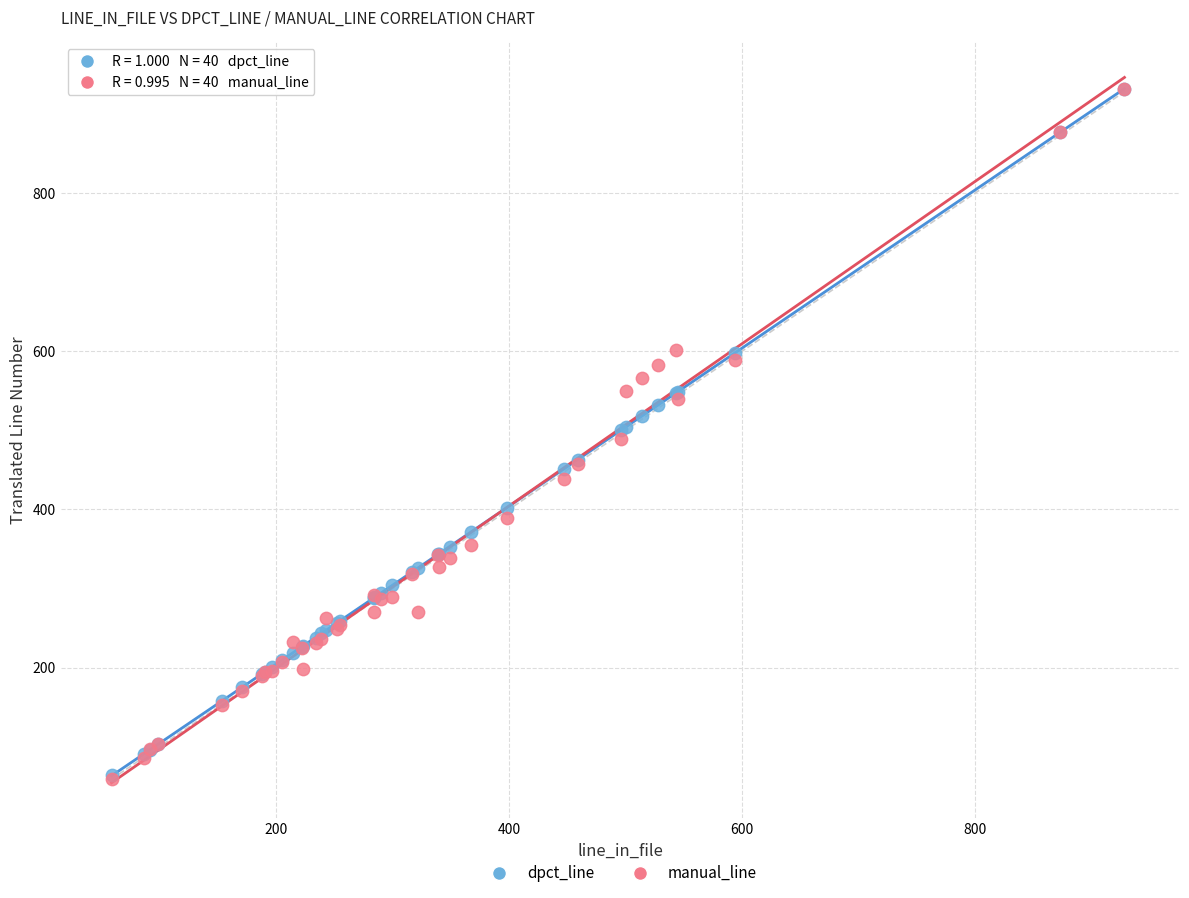

What are all the series names shown in the legend?

dpct_line, manual_line